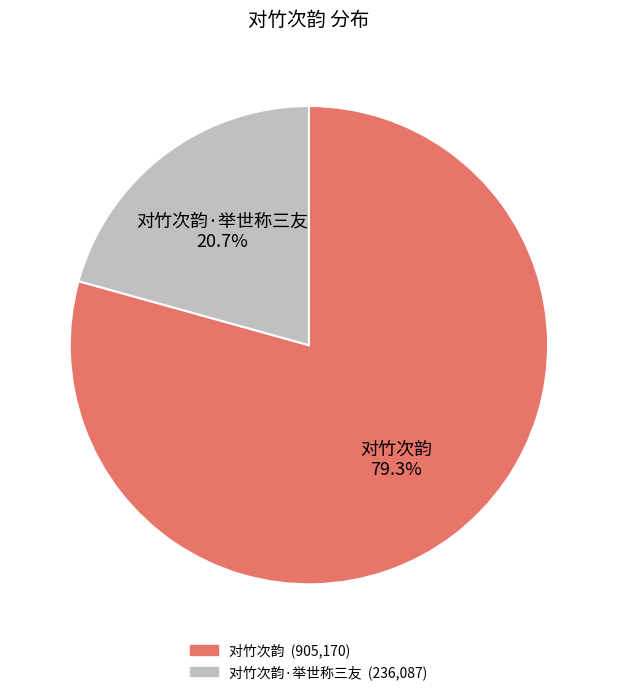

Count the number of slices in the pie.

2